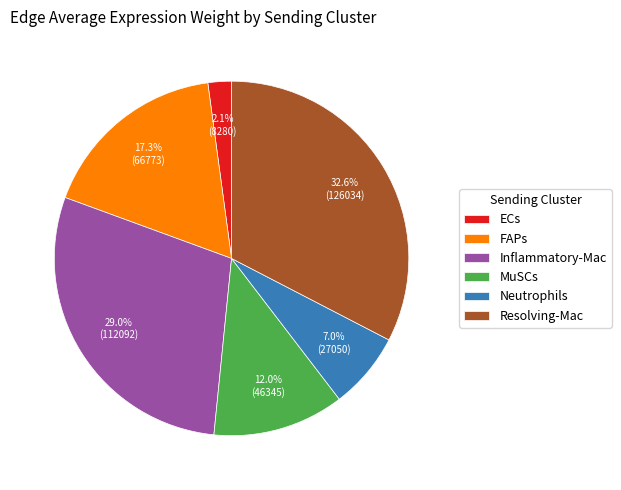

How many slices are in this pie chart?

6